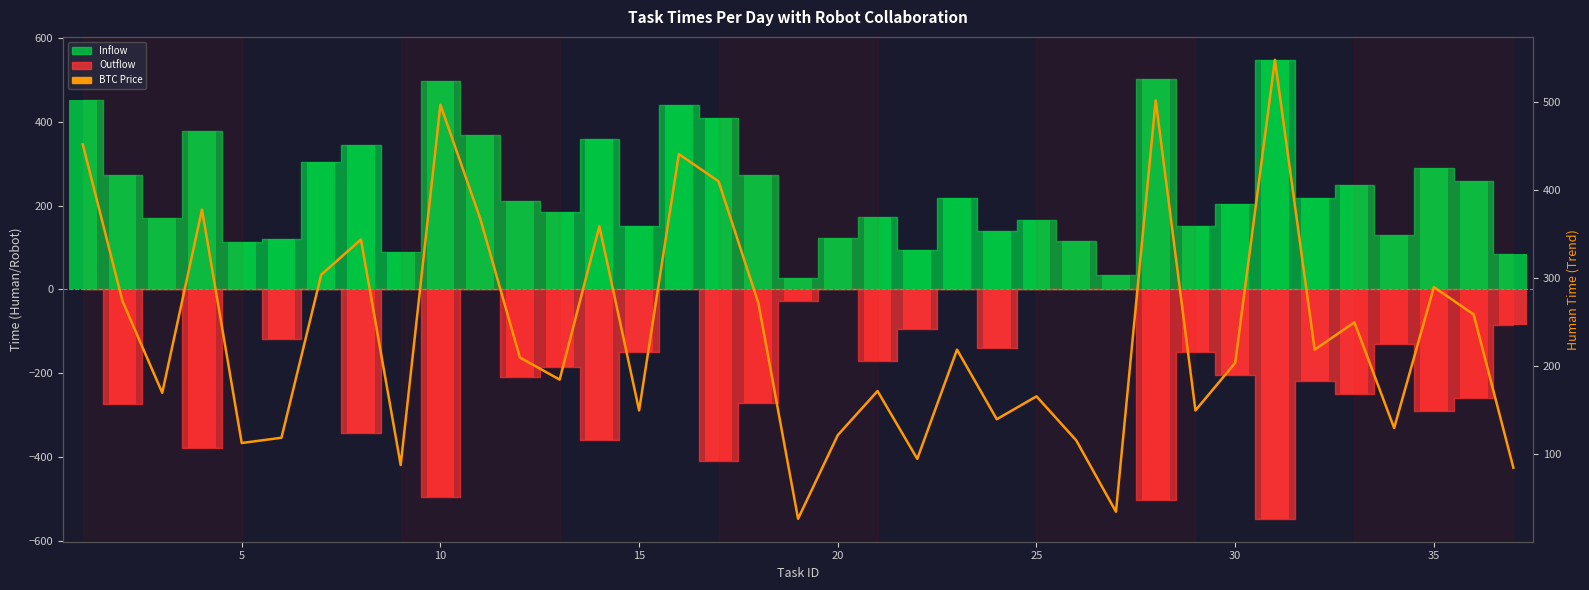

Does the chart contain stacked bars?

No